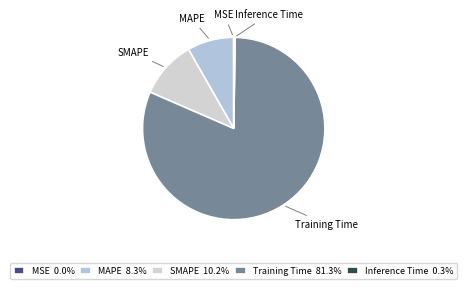

Is the sum of Training Time and SMAPE greater than half?

Yes